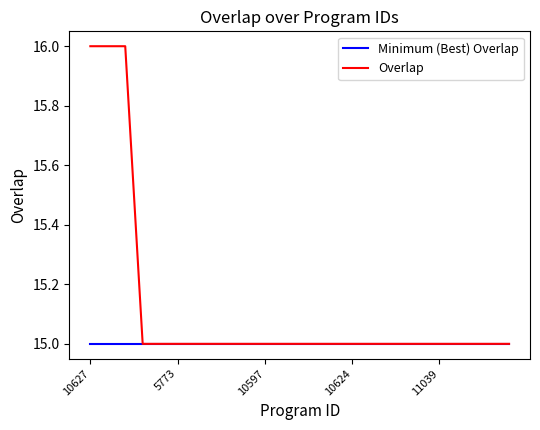

What is the greatest value displayed?

16